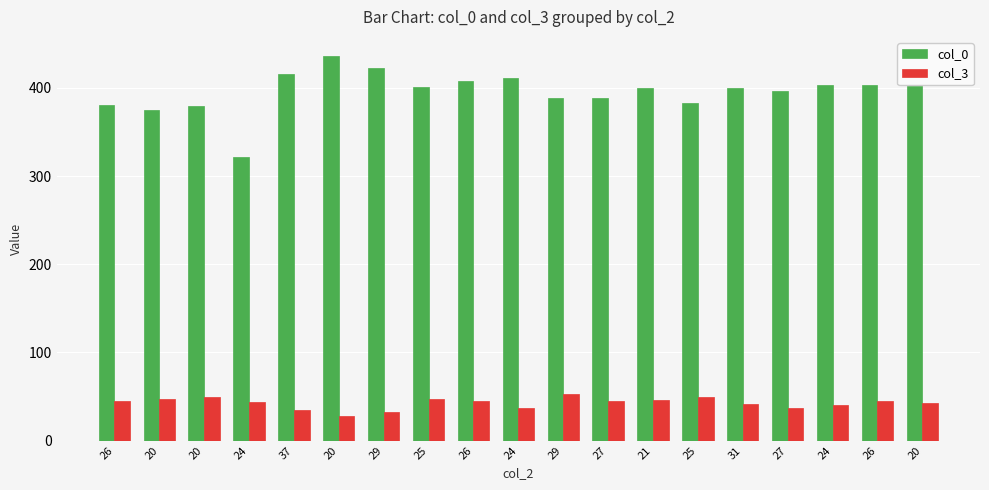

Which category has the lowest value in the col_0 series?

24